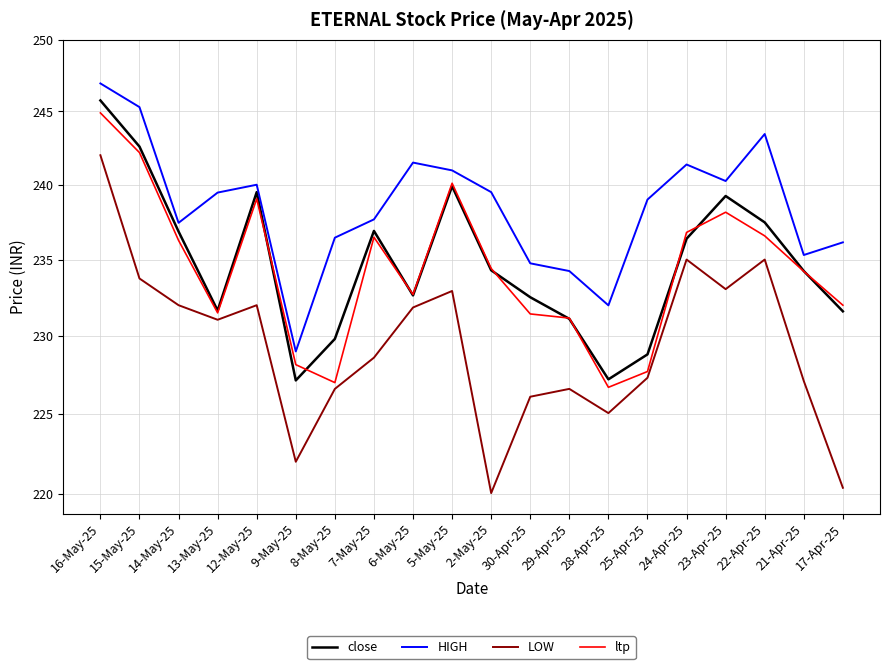

What position from the left is 24-Apr-25?

16